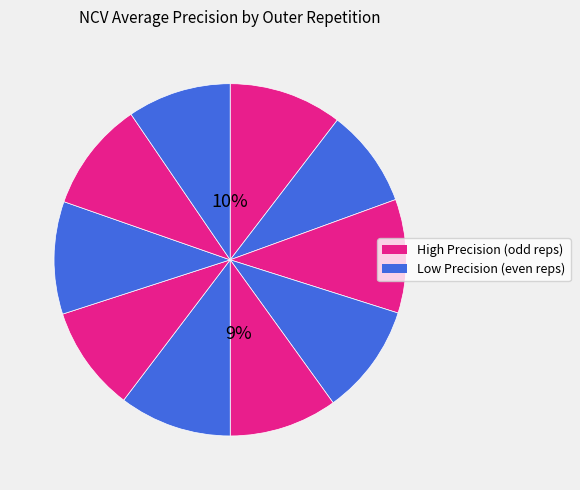

What is the change in value from outer-repetition1 to outer-repetition6?

+0.1